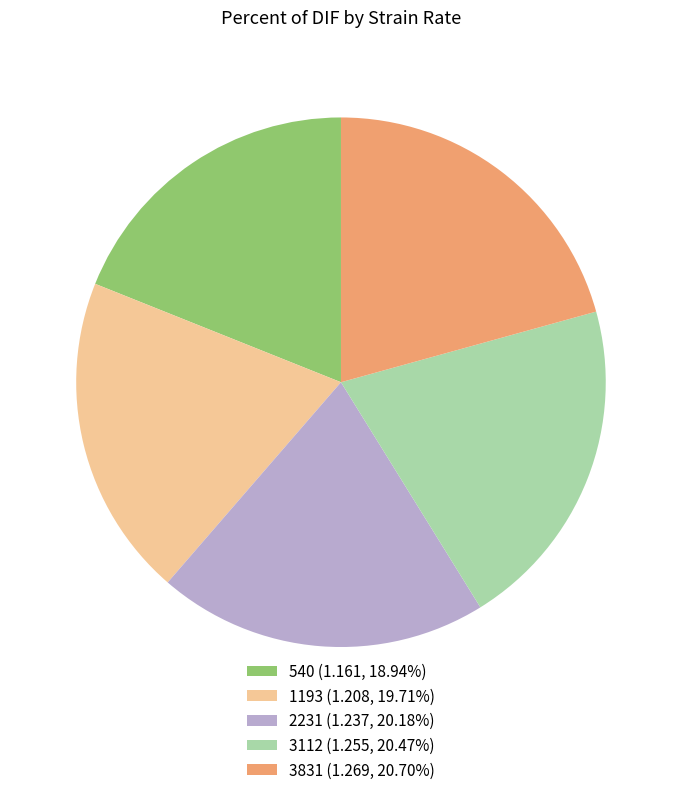

Approximately how many times larger is the value at 3112 (1.255, 20.47%) compared to 540 (1.161, 18.94%)?

1.1